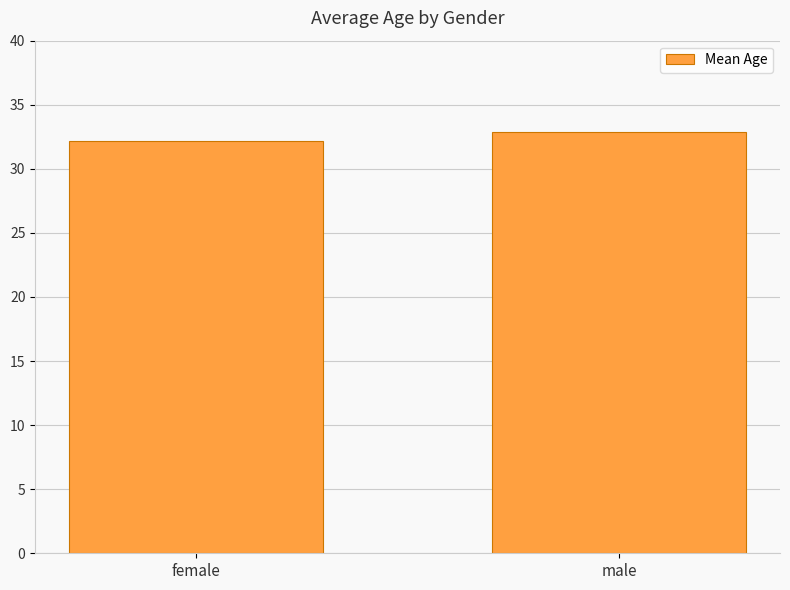

Approximately how many times larger is the value at female compared to male?

1.0